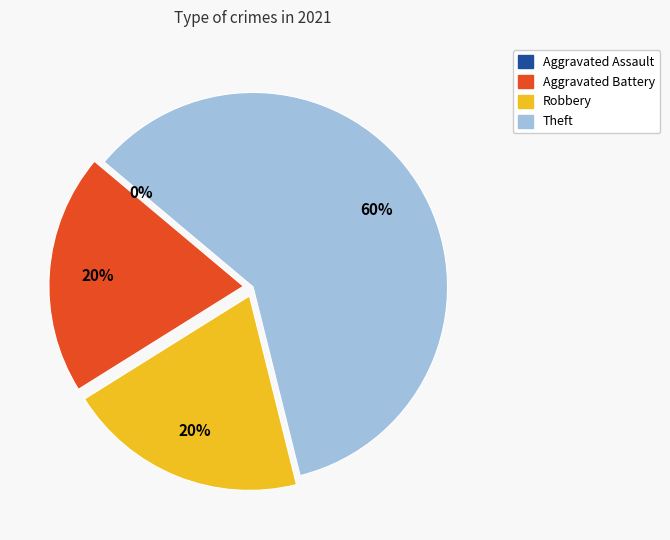

To the nearest percent, what is the combined percentage of Theft and Aggravated Battery?

80%